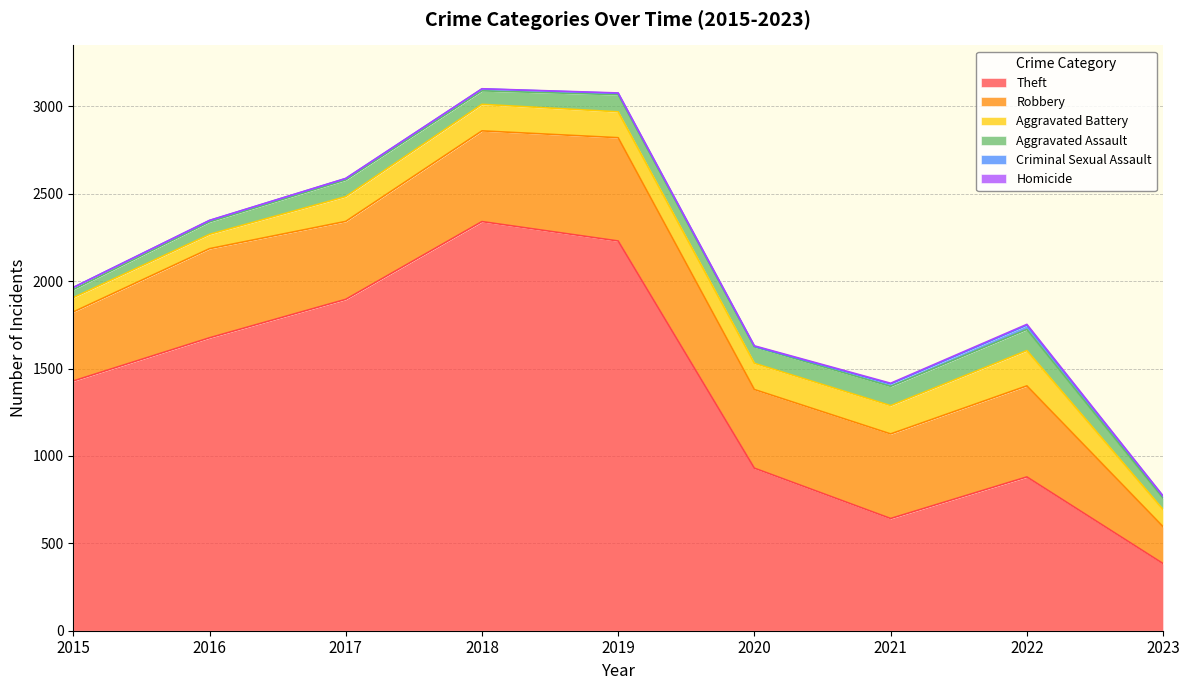

What is the sum of all Aggravated Assault values?

777